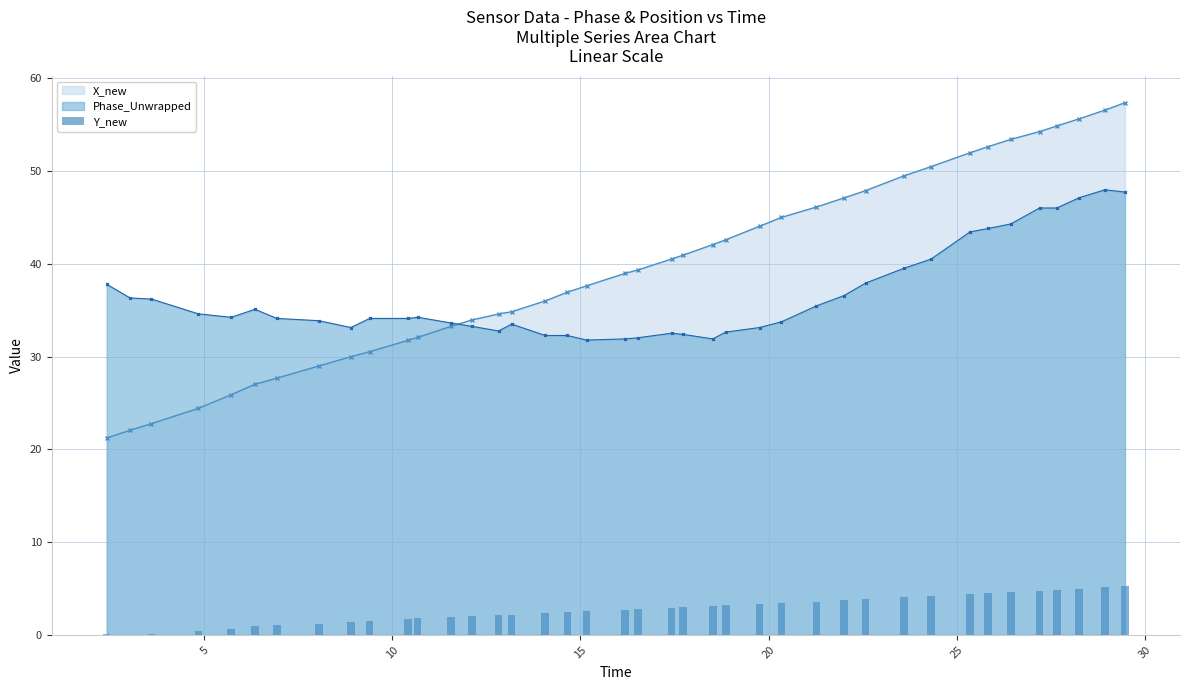

What is the minimum value for Phase_Unwrapped?

31.8